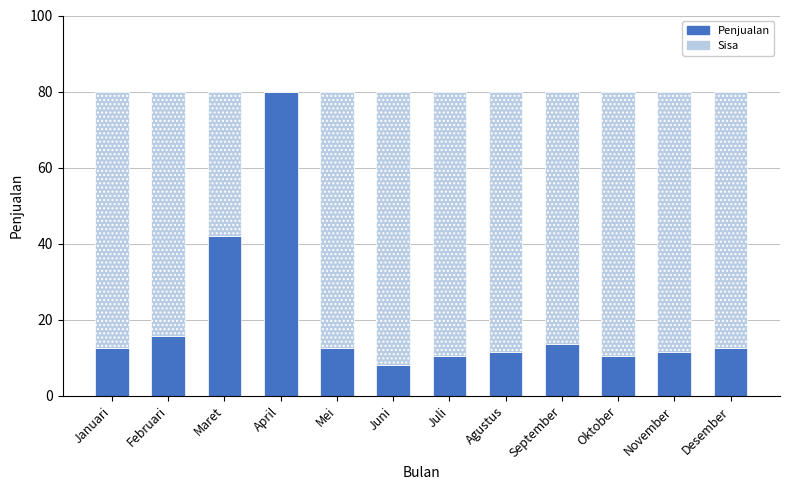

What is the difference between the maximum and second lowest values?

69.5